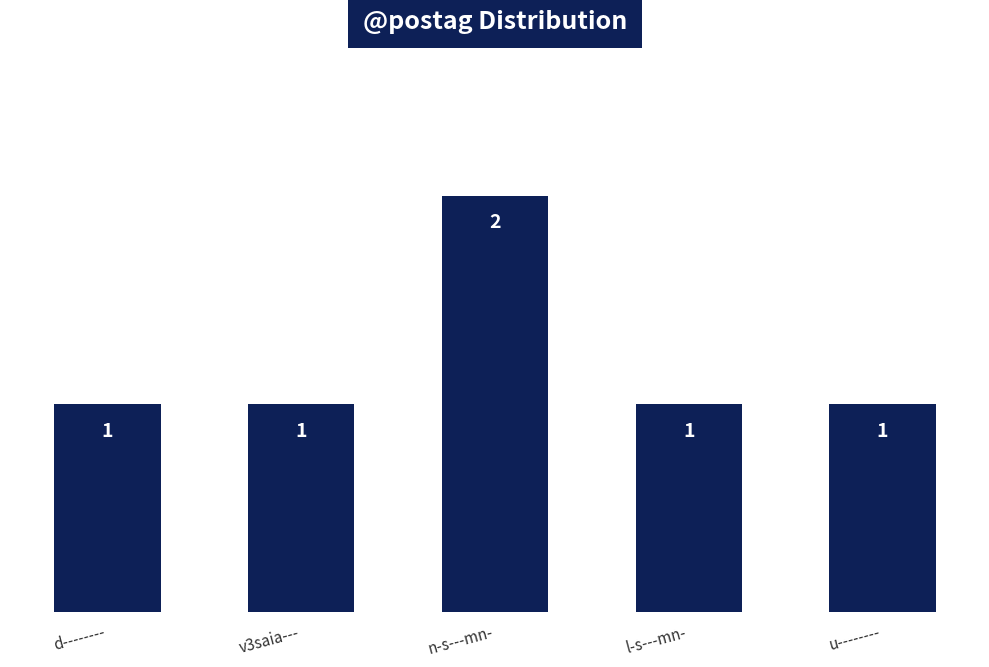

What is the ratio of the value at v3saia--- to the value at u--------?

1.0